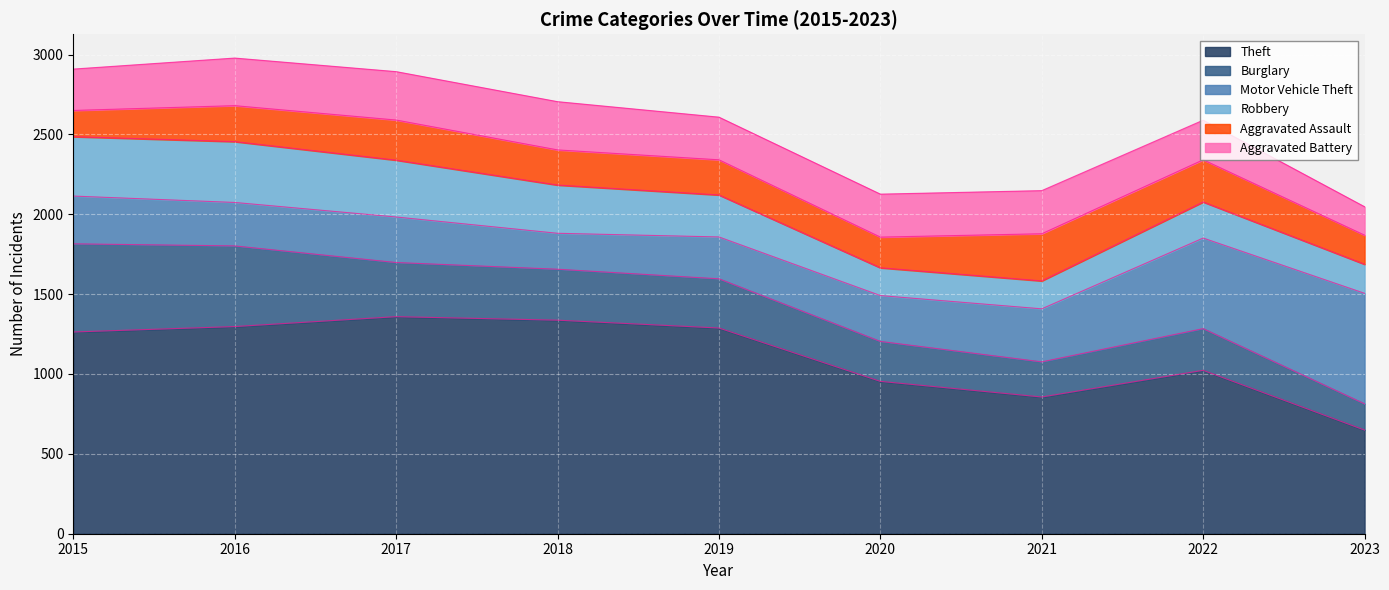

Reading left to right, list all the values displayed in this chart.

Theft: 2015=1263	2016=1297	2017=1359	2018=1337	2019=1288	2020=954	2021=856	2022=1023	2023=649
Burglary: 2015=552	2016=505	2017=339	2018=319	2019=308	2020=250	2021=220	2022=261	2023=164
Motor Vehicle Theft: 2015=299	2016=272	2017=285	2018=225	2019=262	2020=287	2021=332	2022=567	2023=692
Robbery: 2015=372	2016=381	2017=356	2018=302	2019=263	2020=174	2021=175	2022=226	2023=182
Aggravated Assault: 2015=164	2016=225	2017=251	2018=220	2019=220	2020=192	2021=295	2022=264	2023=182
Aggravated Battery: 2015=259	2016=298	2017=303	2018=302	2019=267	2020=269	2021=270	2022=248	2023=178